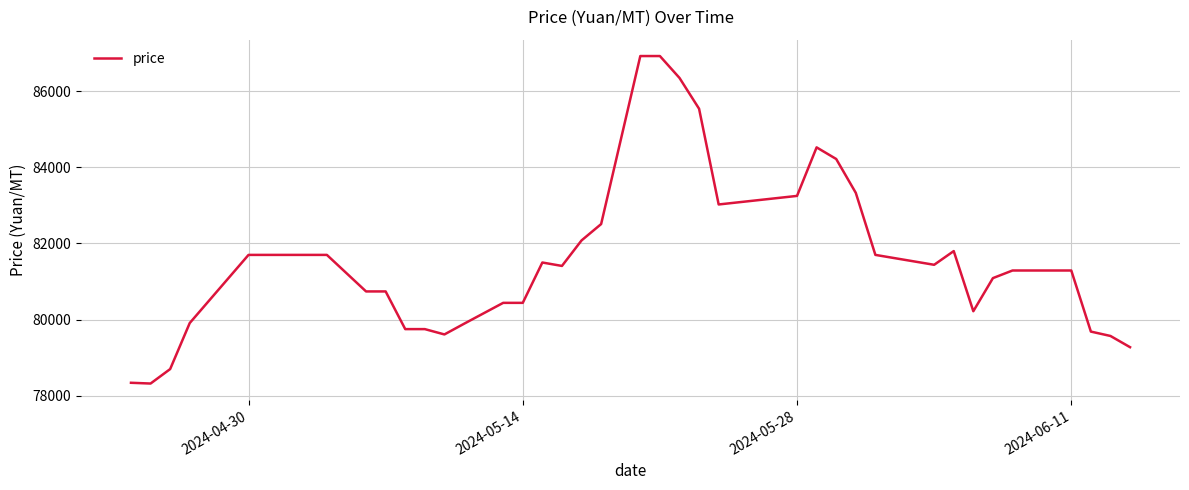

What is the difference between the maximum and minimum values?

8605